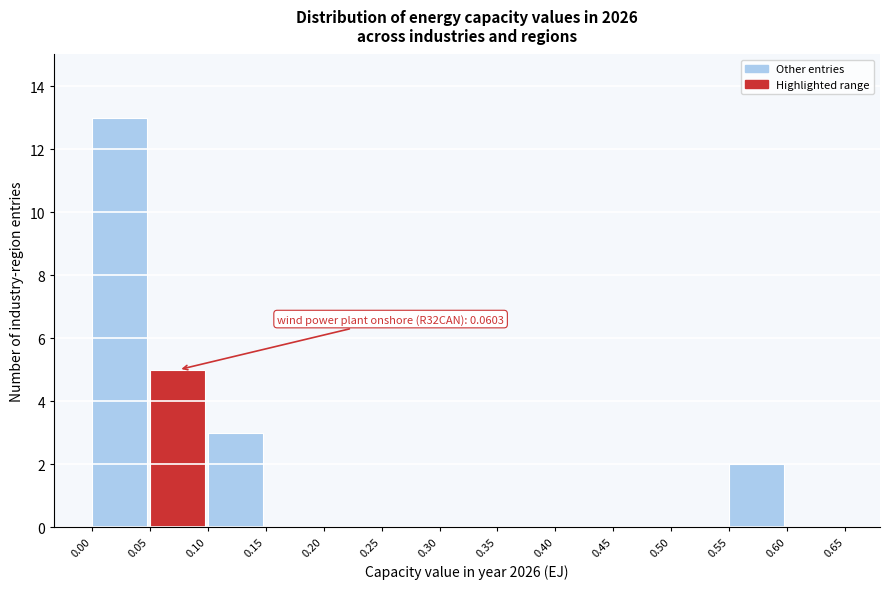

Which range on the x-axis has the tallest bar?

0.00 to 0.05